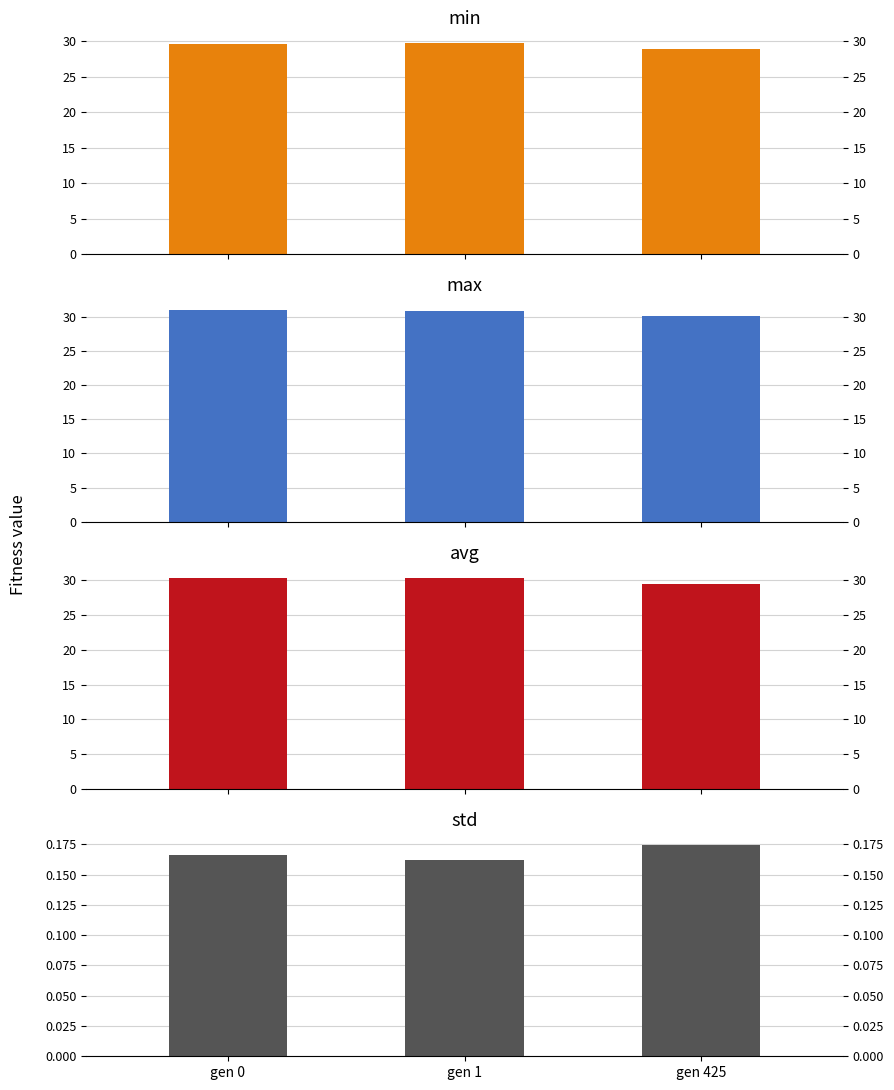

At gen 1, list the series in order from largest to smallest.

max, avg, min, std